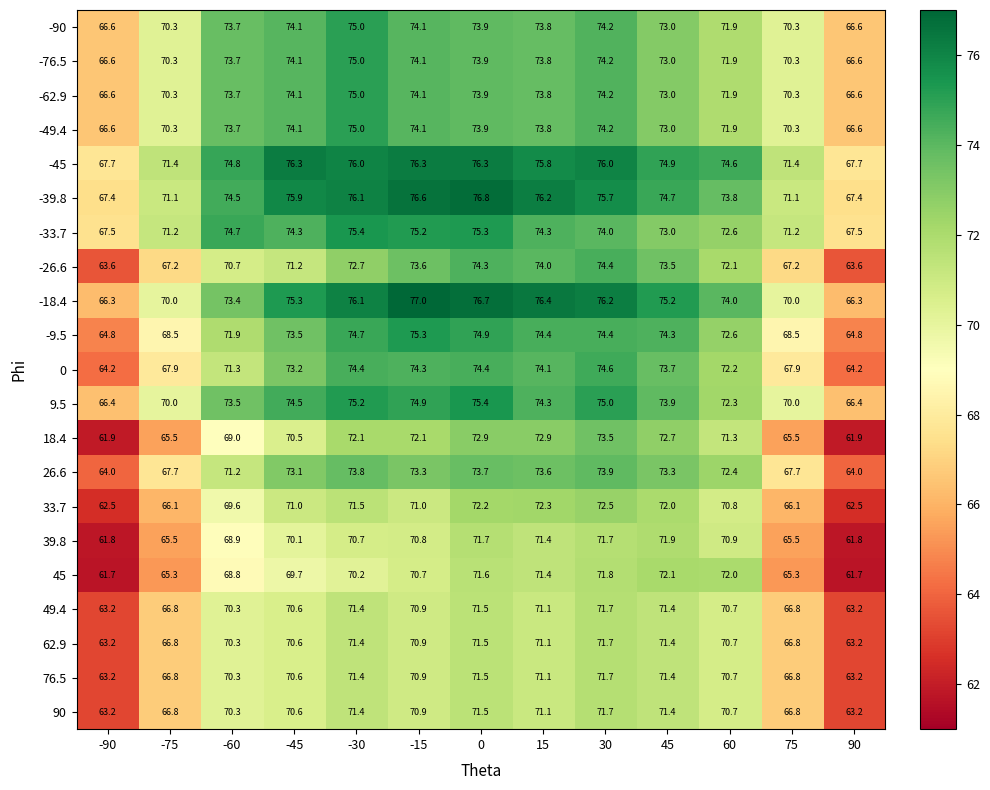

True or false: -62.9 has a value of 20.6 at -30.

False